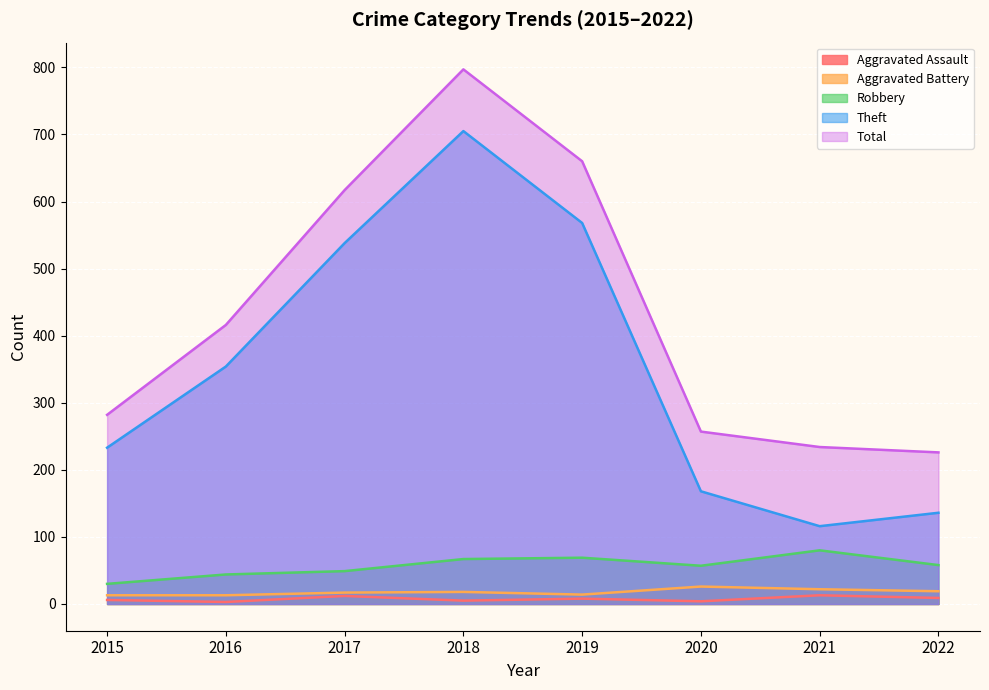

What is the total value across all series at 2015?

564